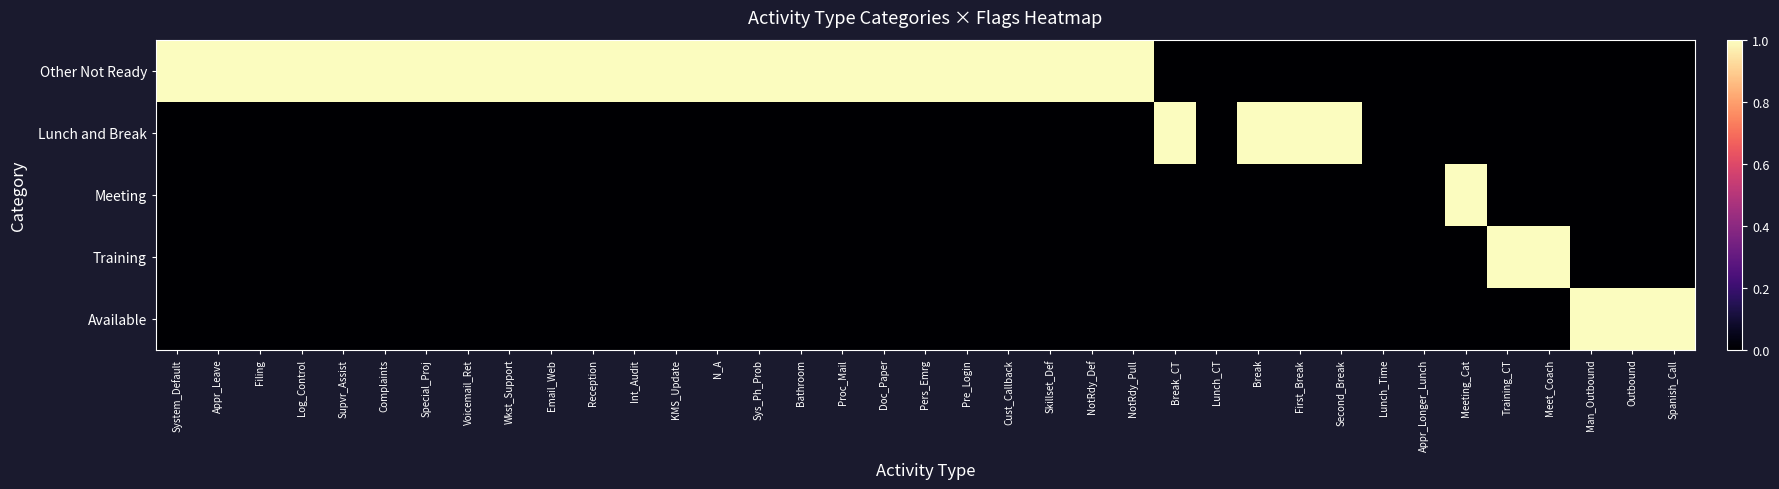

Reading right to left, what are all the values shown in this chart?

Other Not Ready: Spanish_Call=0	Outbound=0	Man_Outbound=0	Meet_Coach=0	Training_CT=0	Meeting_Cat=0	Appr_Longer_Lunch=0	Lunch_Time=0	Second_Break=0	First_Break=0	Break=0	Lunch_CT=0	Break_CT=0	NotRdy_Pull=1	NotRdy_Def=1	Skillset_Def=1	Cust_Callback=1	Pre_Login=1	Pers_Emrg=1	Doc_Paper=1	Proc_Mail=1	Bathroom=1	Sys_Ph_Prob=1	N_A=1	KMS_Update=1	Int_Audit=1	Reception=1	Email_Web=1	Wkst_Support=1	Voicemail_Ret=1	Special_Proj=1	Complaints=1	Supvr_Assist=1	Log_Control=1	Filing=1	Appr_Leave=1	System_Default=1
Lunch and Break: Spanish_Call=0	Outbound=0	Man_Outbound=0	Meet_Coach=0	Training_CT=0	Meeting_Cat=0	Appr_Longer_Lunch=0	Lunch_Time=0	Second_Break=1	First_Break=1	Break=1	Lunch_CT=0	Break_CT=1	NotRdy_Pull=0	NotRdy_Def=0	Skillset_Def=0	Cust_Callback=0	Pre_Login=0	Pers_Emrg=0	Doc_Paper=0	Proc_Mail=0	Bathroom=0	Sys_Ph_Prob=0	N_A=0	KMS_Update=0	Int_Audit=0	Reception=0	Email_Web=0	Wkst_Support=0	Voicemail_Ret=0	Special_Proj=0	Complaints=0	Supvr_Assist=0	Log_Control=0	Filing=0	Appr_Leave=0	System_Default=0
Meeting: Spanish_Call=0	Outbound=0	Man_Outbound=0	Meet_Coach=0	Training_CT=0	Meeting_Cat=1	Appr_Longer_Lunch=0	Lunch_Time=0	Second_Break=0	First_Break=0	Break=0	Lunch_CT=0	Break_CT=0	NotRdy_Pull=0	NotRdy_Def=0	Skillset_Def=0	Cust_Callback=0	Pre_Login=0	Pers_Emrg=0	Doc_Paper=0	Proc_Mail=0	Bathroom=0	Sys_Ph_Prob=0	N_A=0	KMS_Update=0	Int_Audit=0	Reception=0	Email_Web=0	Wkst_Support=0	Voicemail_Ret=0	Special_Proj=0	Complaints=0	Supvr_Assist=0	Log_Control=0	Filing=0	Appr_Leave=0	System_Default=0
Training: Spanish_Call=0	Outbound=0	Man_Outbound=0	Meet_Coach=1	Training_CT=1	Meeting_Cat=0	Appr_Longer_Lunch=0	Lunch_Time=0	Second_Break=0	First_Break=0	Break=0	Lunch_CT=0	Break_CT=0	NotRdy_Pull=0	NotRdy_Def=0	Skillset_Def=0	Cust_Callback=0	Pre_Login=0	Pers_Emrg=0	Doc_Paper=0	Proc_Mail=0	Bathroom=0	Sys_Ph_Prob=0	N_A=0	KMS_Update=0	Int_Audit=0	Reception=0	Email_Web=0	Wkst_Support=0	Voicemail_Ret=0	Special_Proj=0	Complaints=0	Supvr_Assist=0	Log_Control=0	Filing=0	Appr_Leave=0	System_Default=0
Available: Spanish_Call=1	Outbound=1	Man_Outbound=1	Meet_Coach=0	Training_CT=0	Meeting_Cat=0	Appr_Longer_Lunch=0	Lunch_Time=0	Second_Break=0	First_Break=0	Break=0	Lunch_CT=0	Break_CT=0	NotRdy_Pull=0	NotRdy_Def=0	Skillset_Def=0	Cust_Callback=0	Pre_Login=0	Pers_Emrg=0	Doc_Paper=0	Proc_Mail=0	Bathroom=0	Sys_Ph_Prob=0	N_A=0	KMS_Update=0	Int_Audit=0	Reception=0	Email_Web=0	Wkst_Support=0	Voicemail_Ret=0	Special_Proj=0	Complaints=0	Supvr_Assist=0	Log_Control=0	Filing=0	Appr_Leave=0	System_Default=0